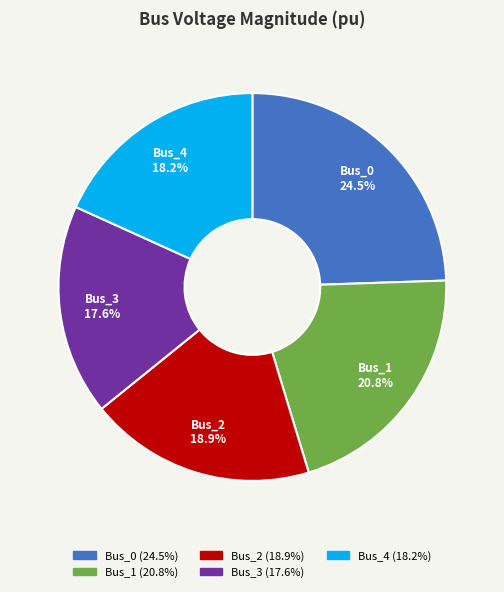

To the nearest percent, what is the difference between the largest and smallest slice percentages?

7%